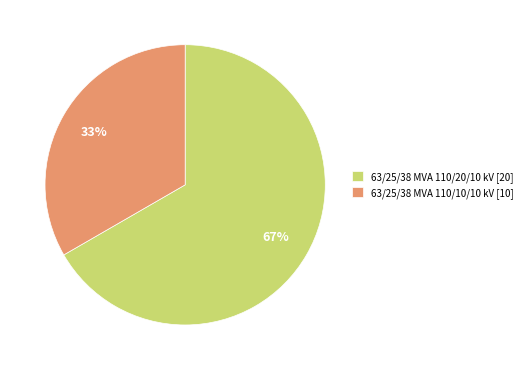

To the nearest percent, what is the average slice percentage?

50%